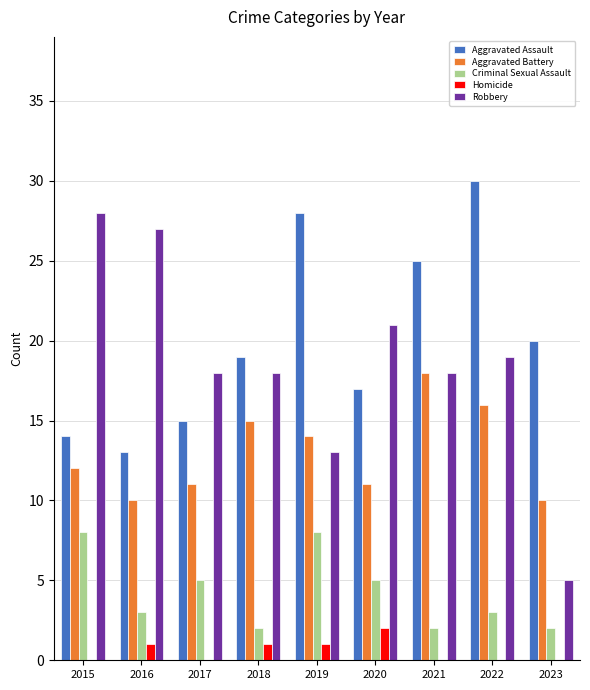

Where is Aggravated Battery nearest to the value 14?

2019